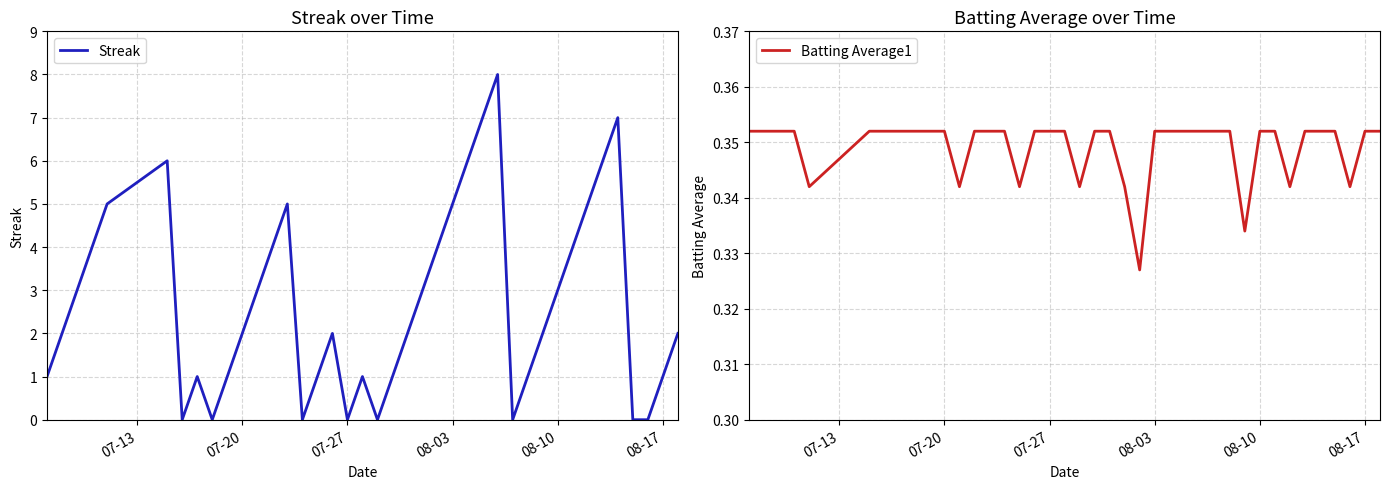

At how many categories does at least one series exceed 0?

40